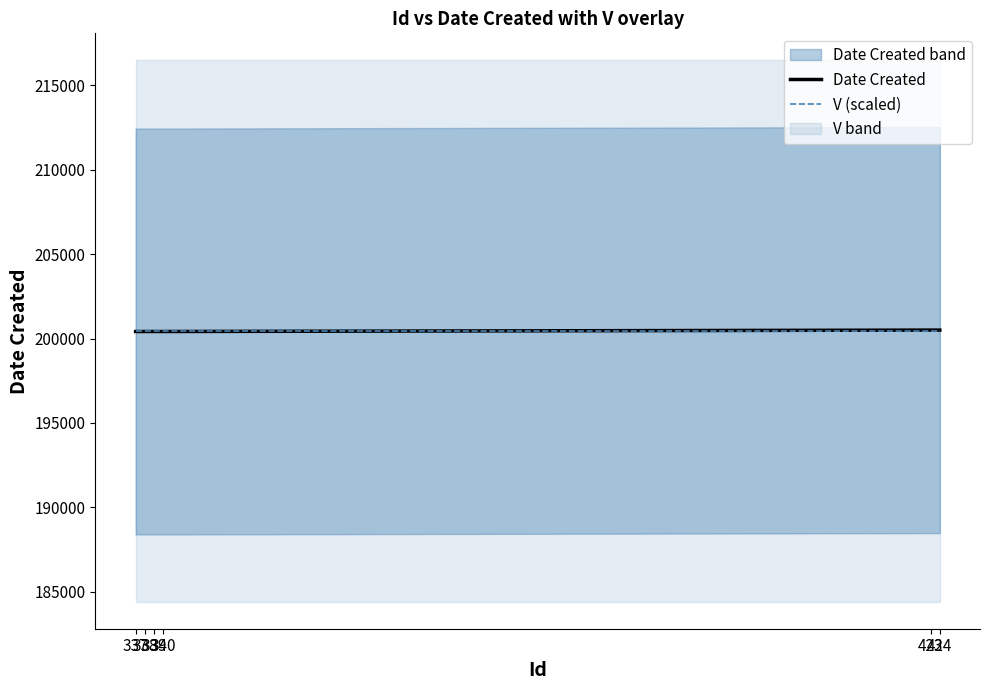

Where do V (scaled) and Date Created first cross each other?

340 and 423